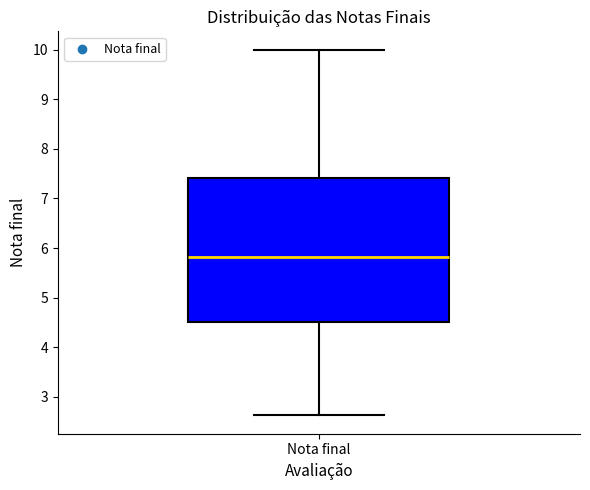

Read this box plot against the y-axis: the position of the median line, the range covered by the box, and the ends of both whiskers. The values are not printed on the chart, so give them approximately, as read against the axis.

median 5.8, box 4.5 to 7.4, whiskers 2.6 to 10.0